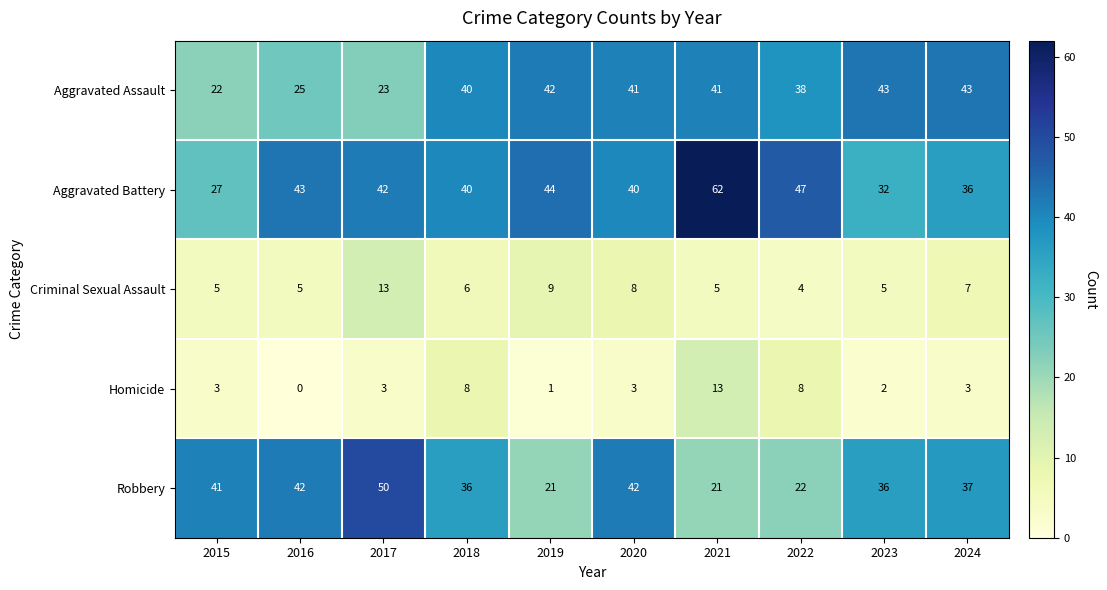

What is the spread (max minus min) of values at 2020?

39